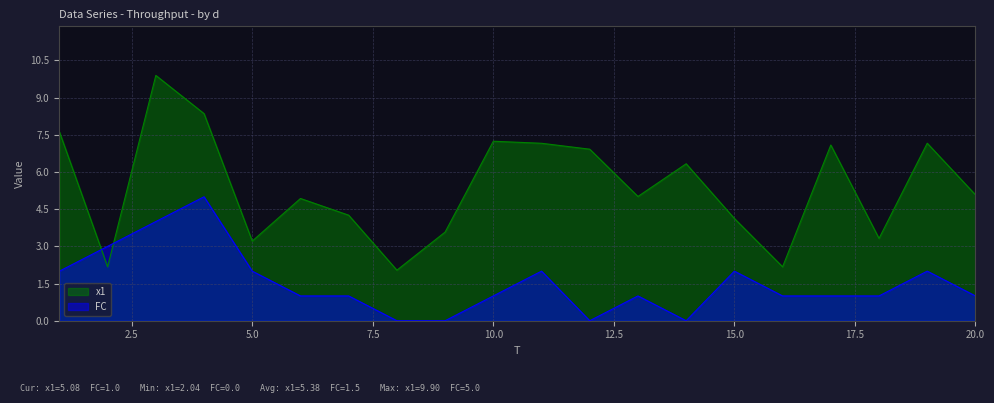

Which category has the highest value in the FC series?

4